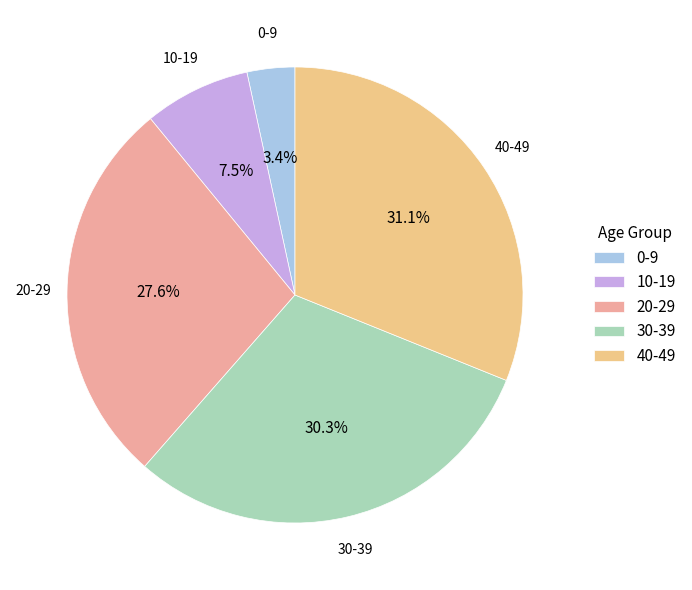

Rank the categories by value from lowest to highest.

0-9, 10-19, 20-29, 30-39, 40-49